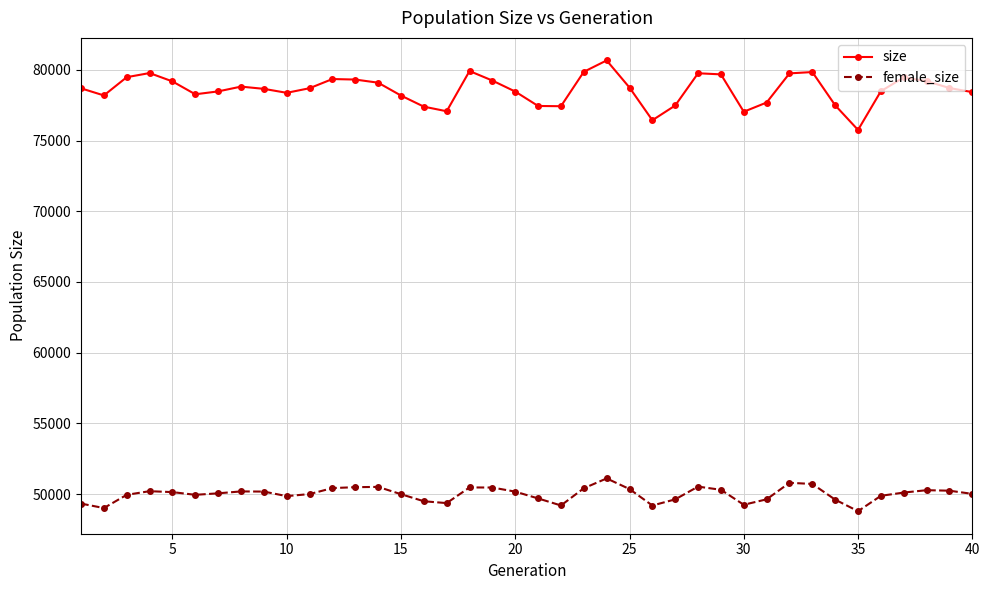

What is the minimum value shown in the chart?

48790